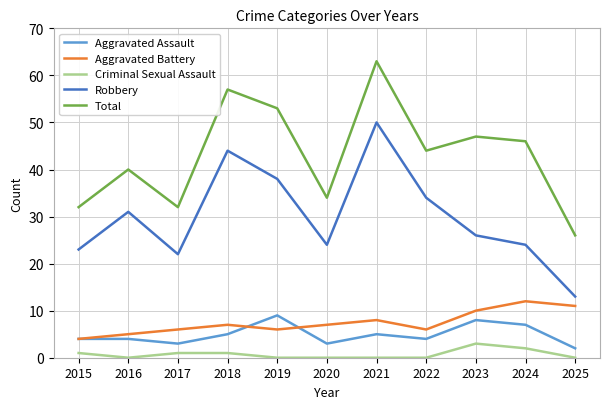

Rank the series at 2018 from highest to lowest value.

Total, Robbery, Aggravated Battery, Aggravated Assault, Criminal Sexual Assault